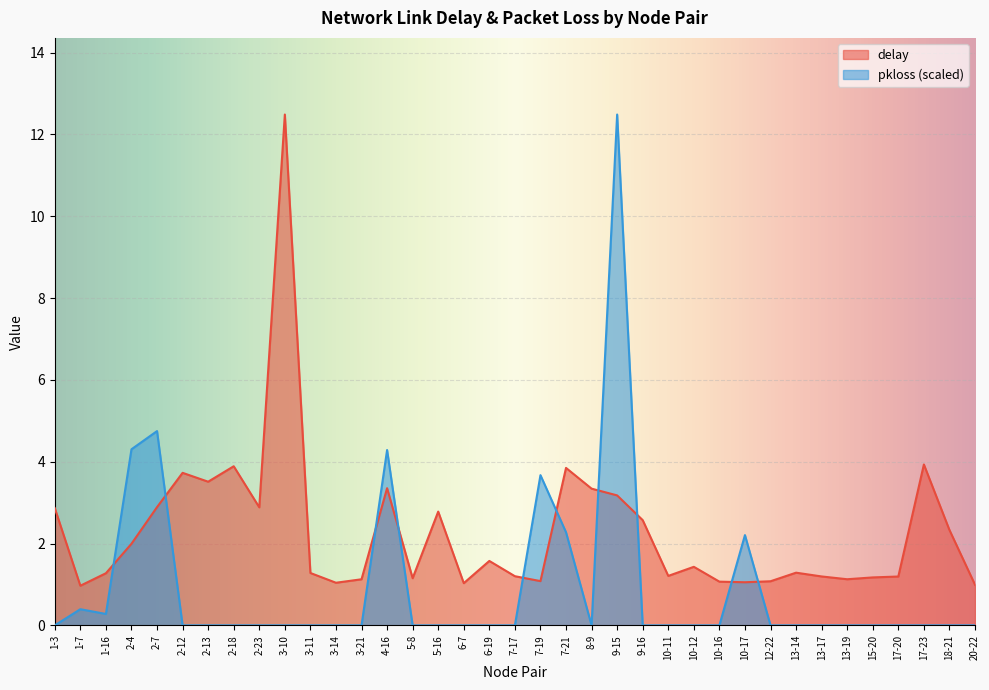

What is the average value of the delay series?

2.3